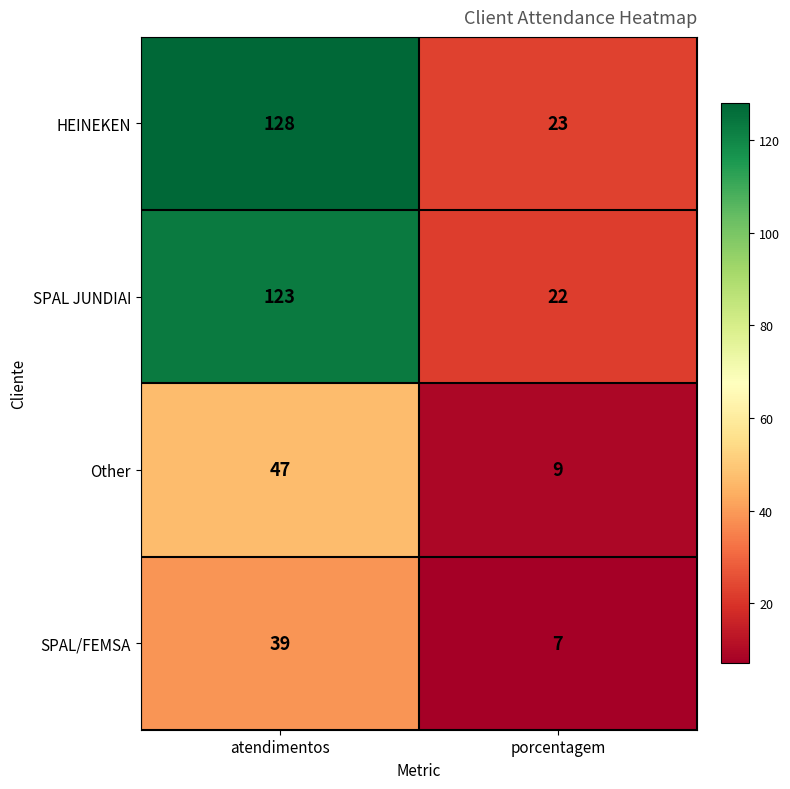

Which series has the largest range (max minus min)?

HEINEKEN